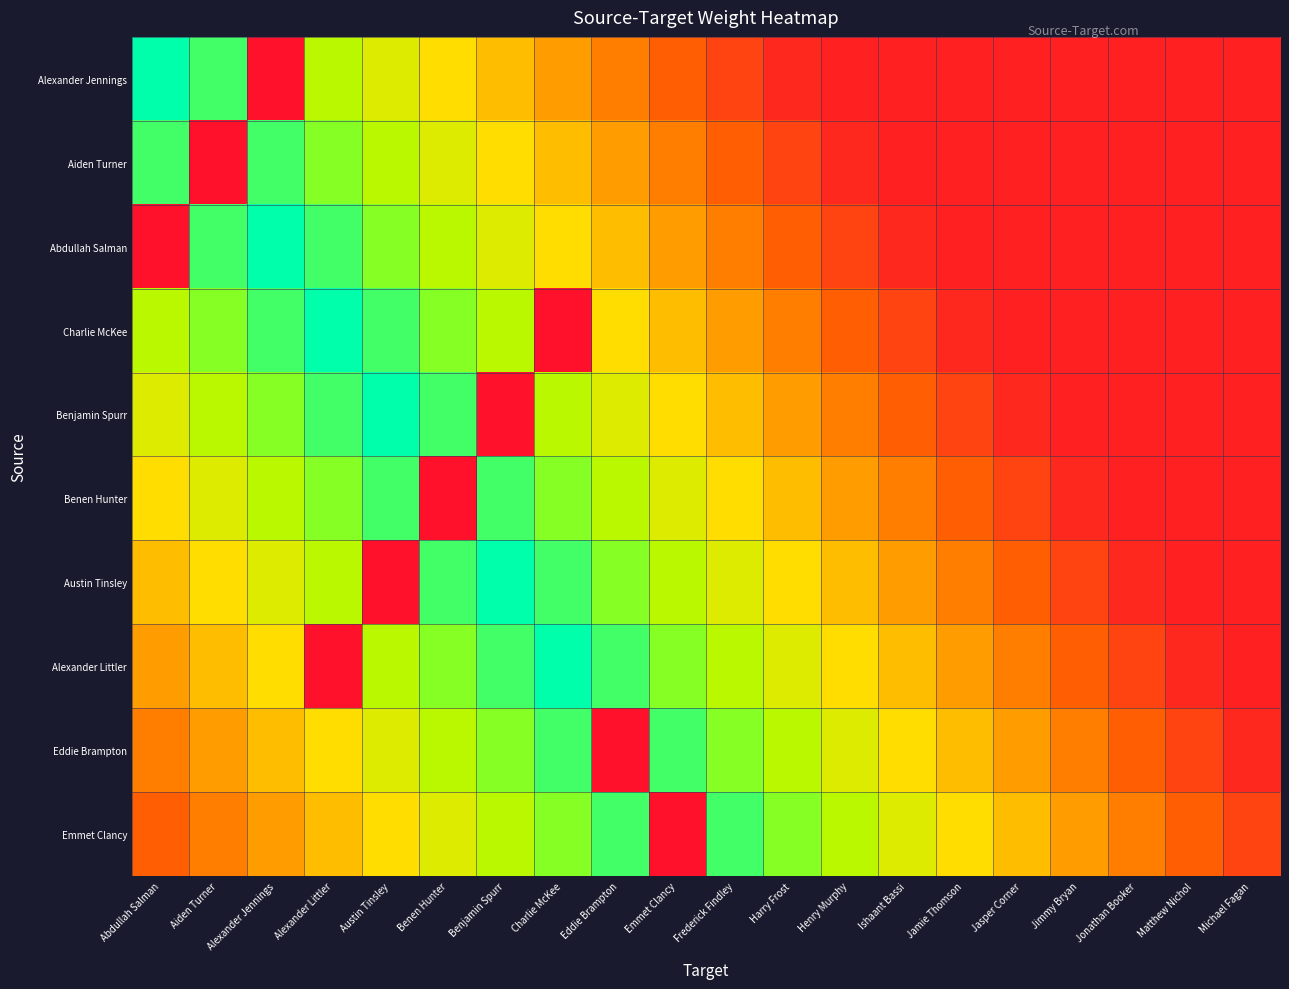

Rank the series at Jasper Corner from highest to lowest value.

Emmet Clancy, Eddie Brampton, Alexander Littler, Austin Tinsley, Benen Hunter, Benjamin Spurr, Alexander Jennings, Aiden Turner, Abdullah Salman, Charlie McKee